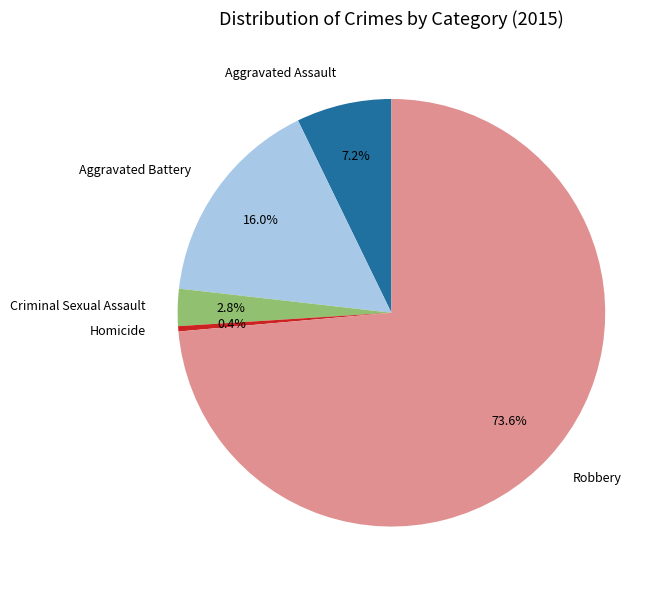

Which has a higher value, Homicide or Robbery?

Robbery